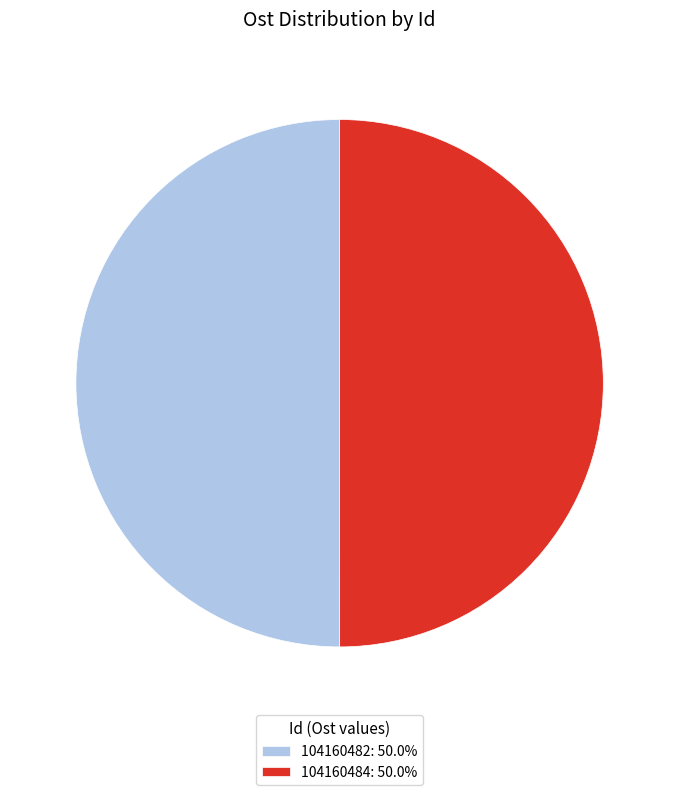

How many slices are in this pie chart?

2